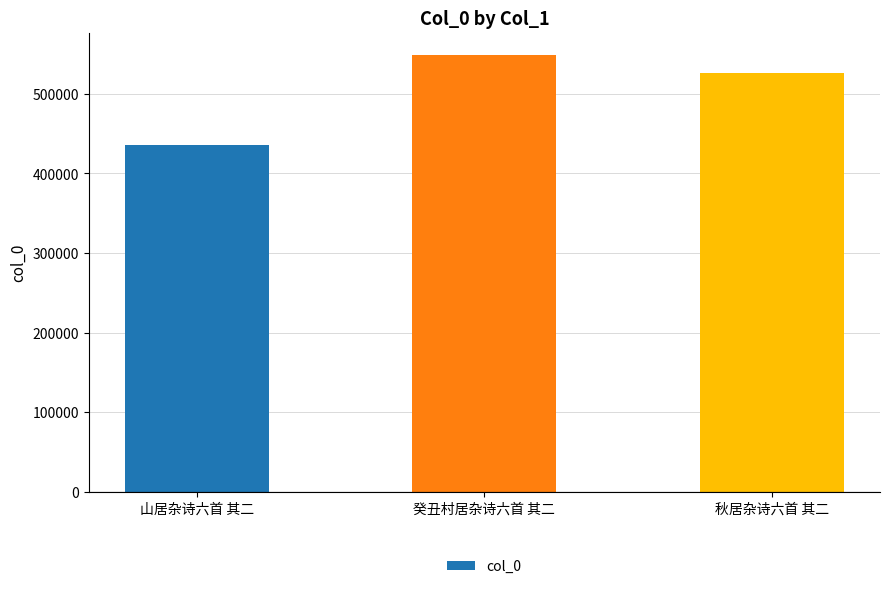

Reading left to right, transcribe all the data shown in this chart.

435953	549241	525959